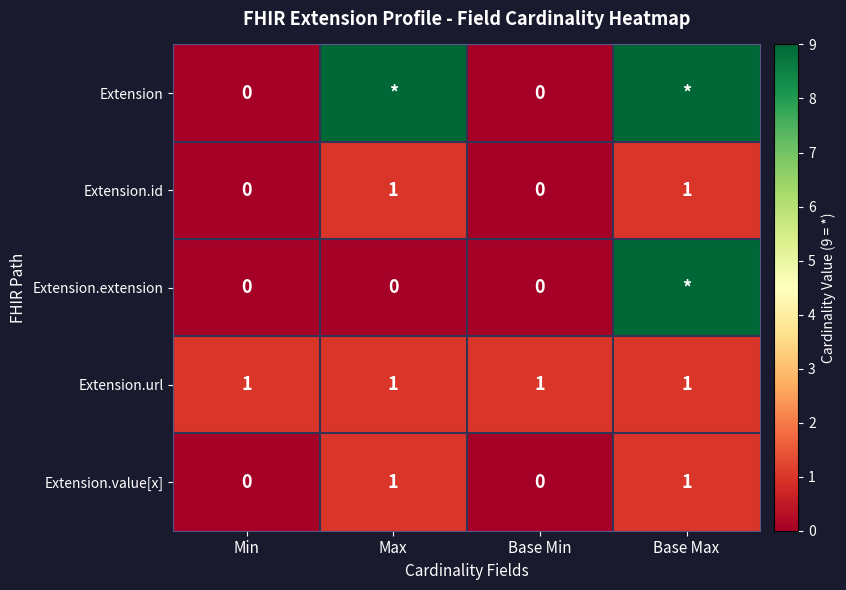

How many Extension.id values are between 0 and 1?

4